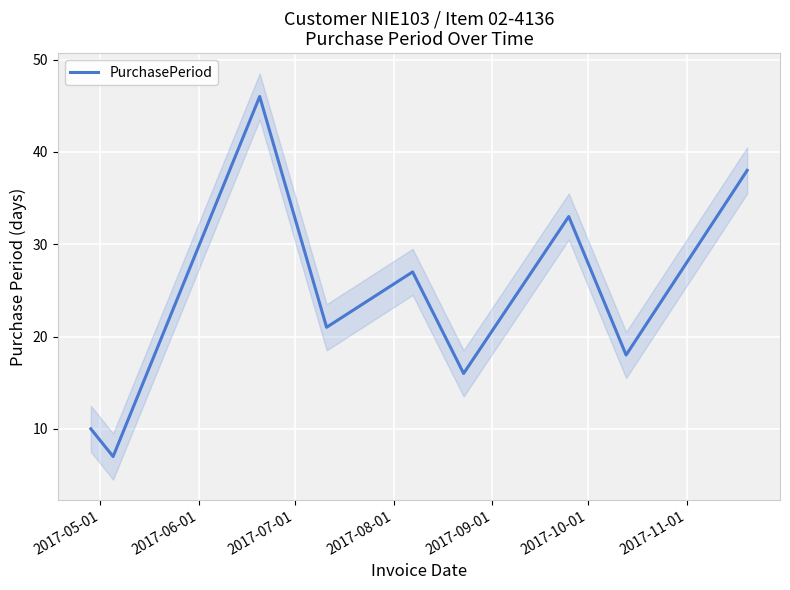

Count the number of data series in this chart.

1